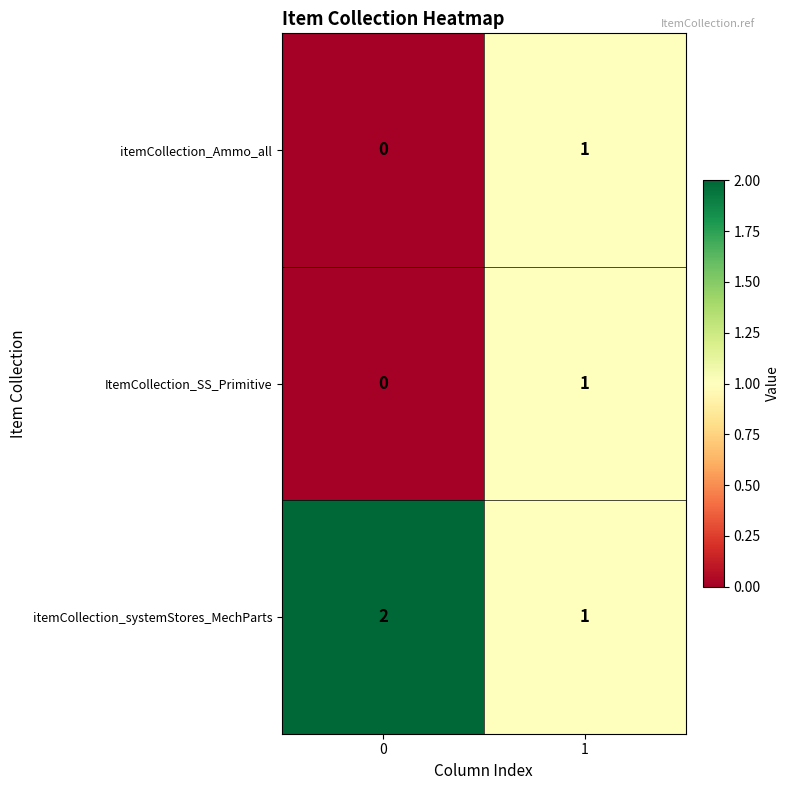

Rank the categories by itemCollection_Ammo_all value from lowest to highest.

0, 1